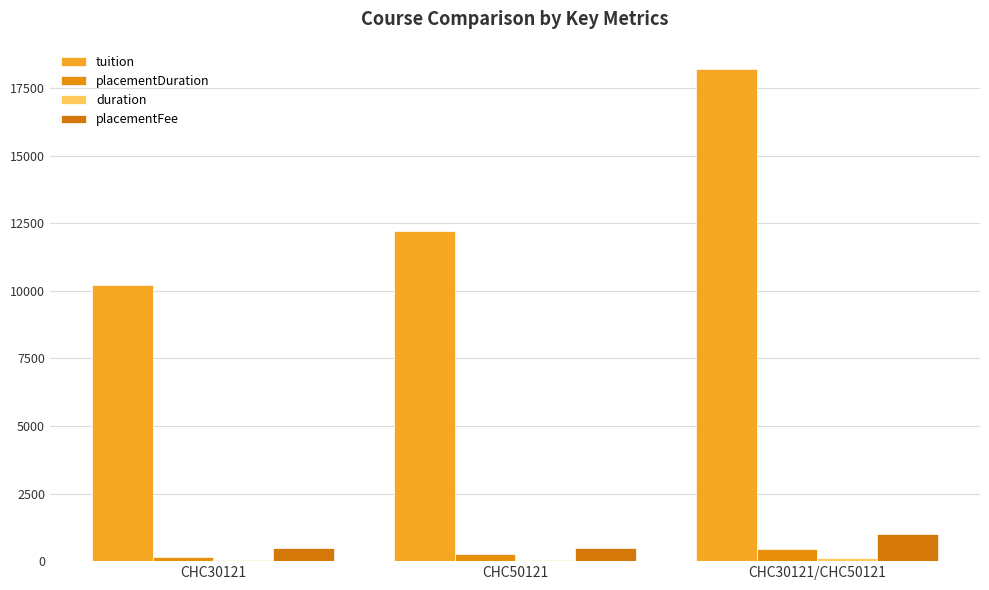

Which series has the largest range (max minus min)?

tuition